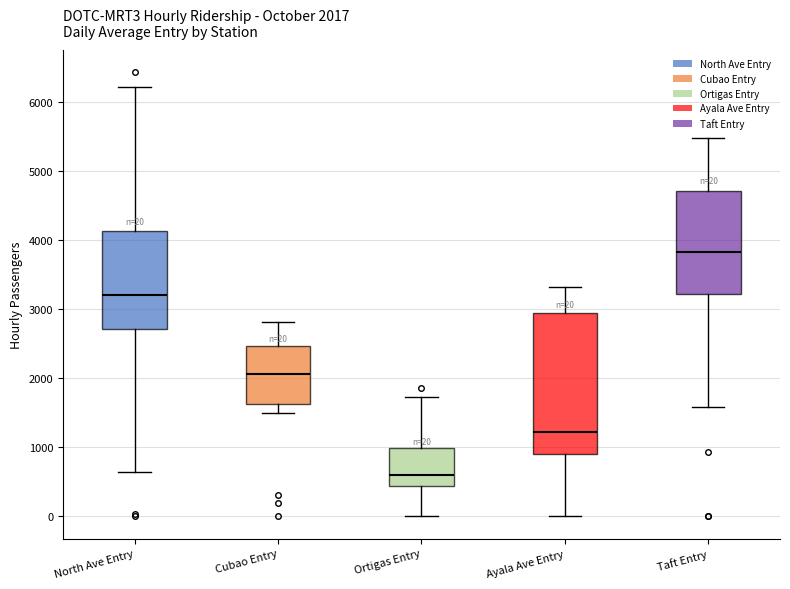

Which box has the lowest median line?

Ortigas Entry